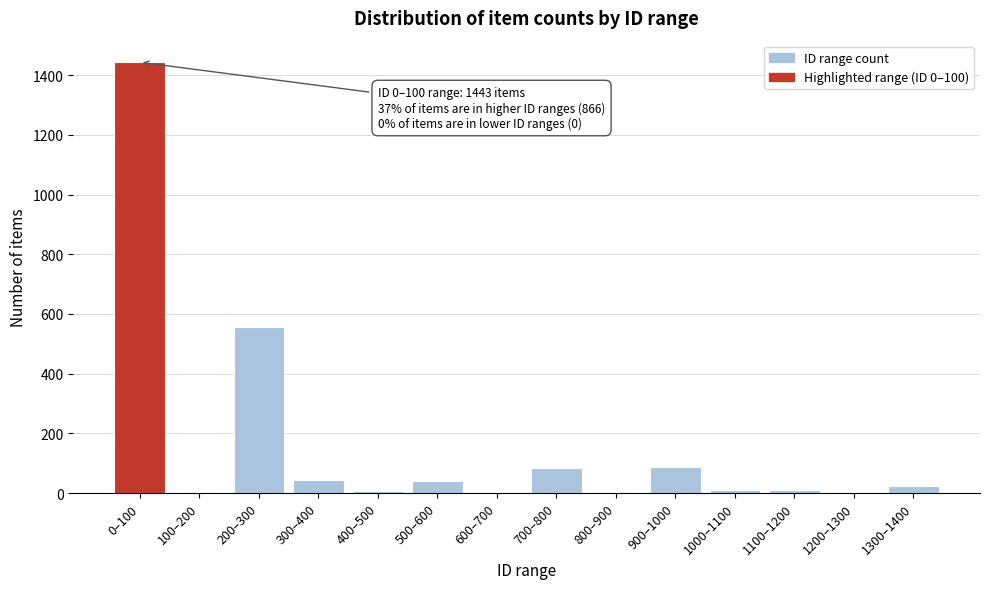

What is the sum of all values?

2309